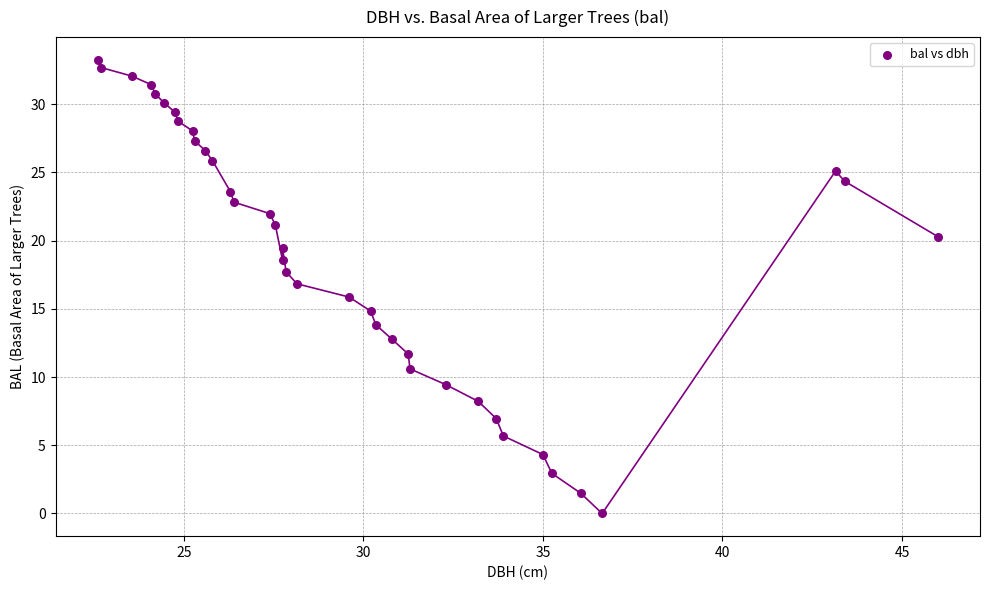

What is the range of X values (max minus min)?

23.4